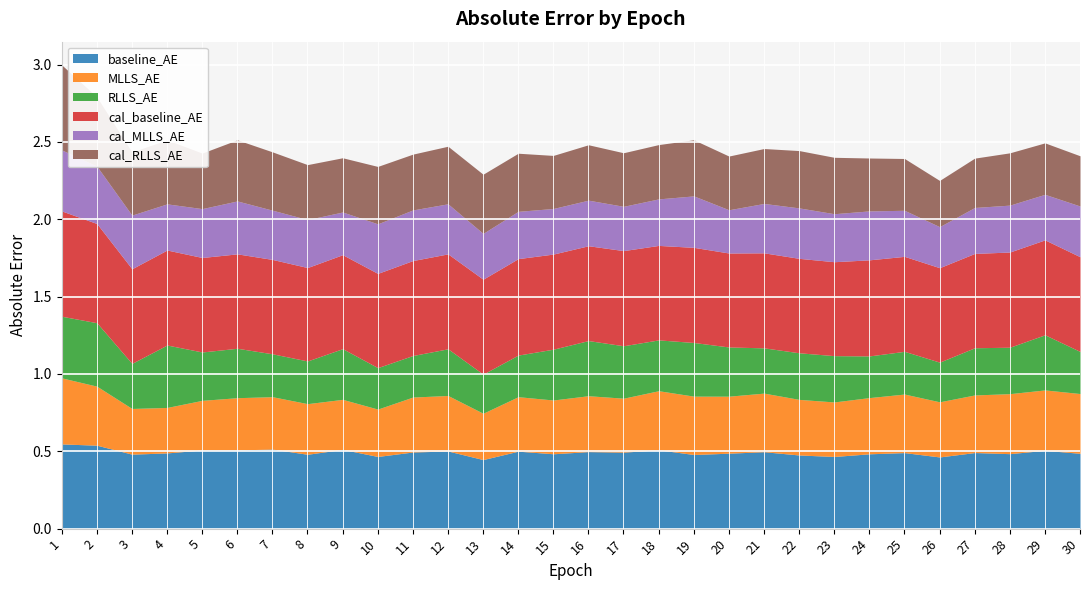

Which series has the largest range (max minus min)?

cal_RLLS_AE